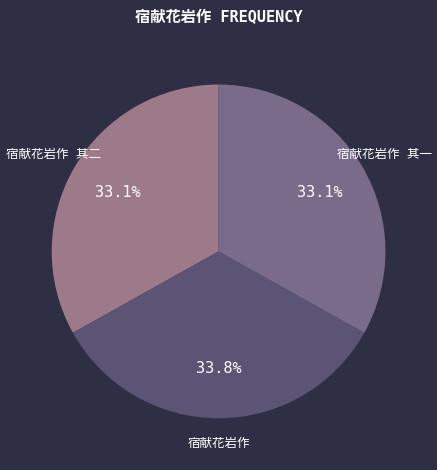

Count the number of slices in the pie.

3